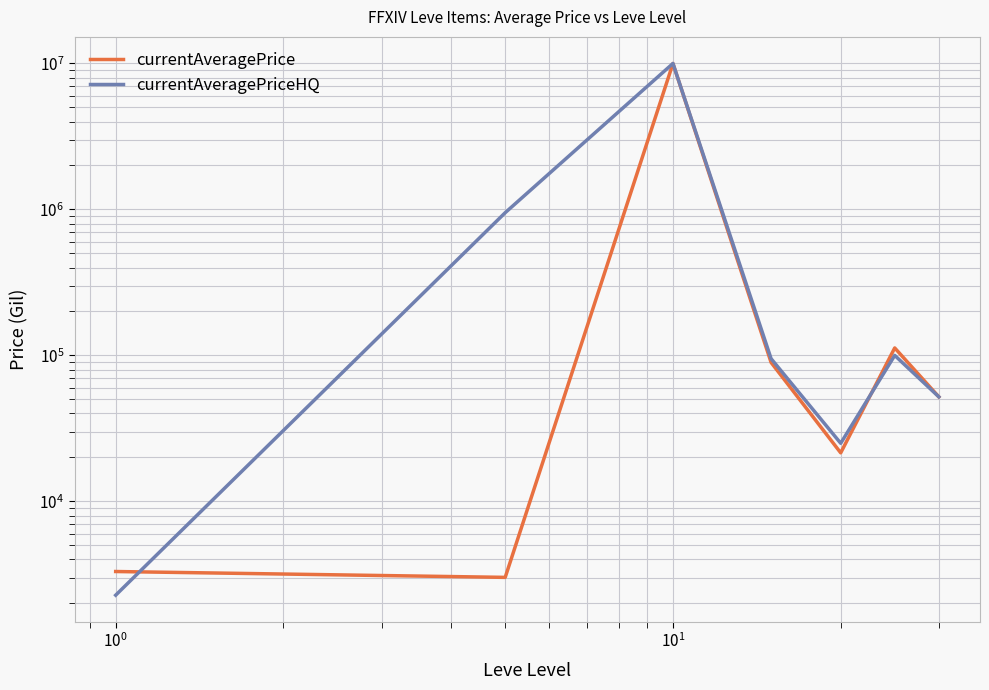

In currentAveragePrice, how many points are lower than both neighbors (excluding endpoints)?

2